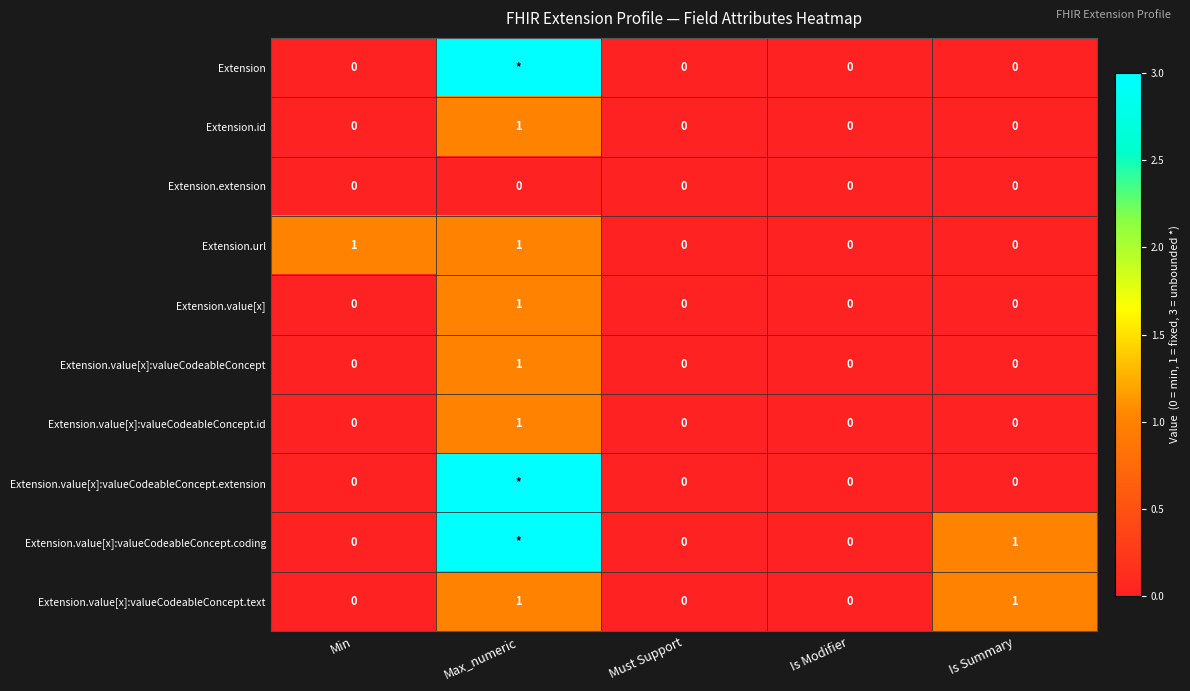

The Extension.value[x]:valueCodeableConcept.id series shows 0 at Must Support. True or false?

True